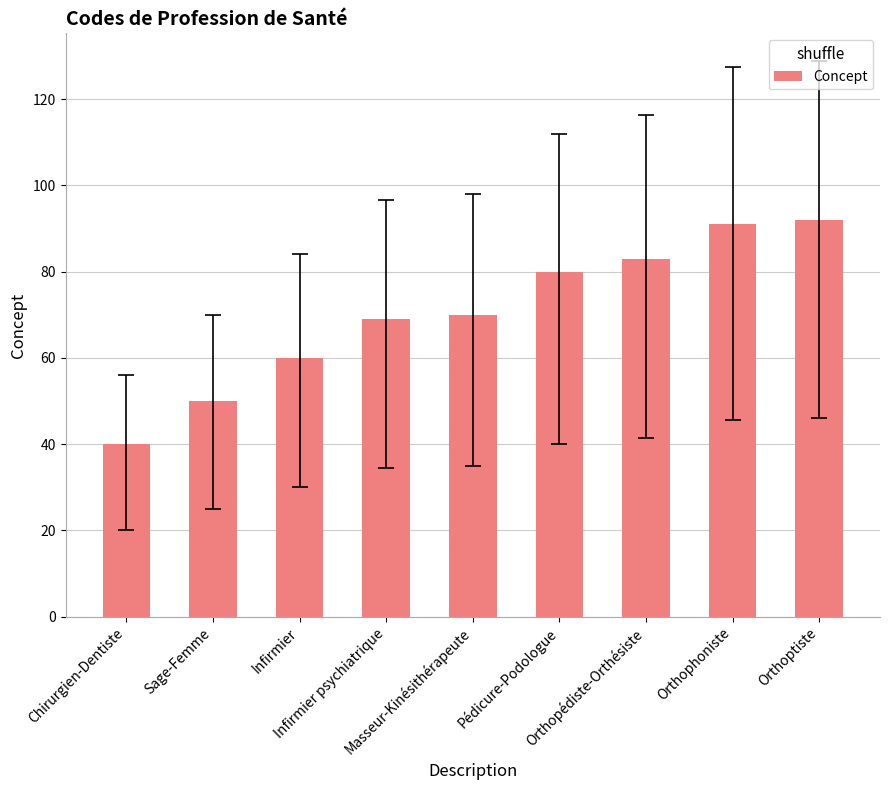

What is the sum of the values at Sage-Femme and Orthopédiste-Orthésiste?

133